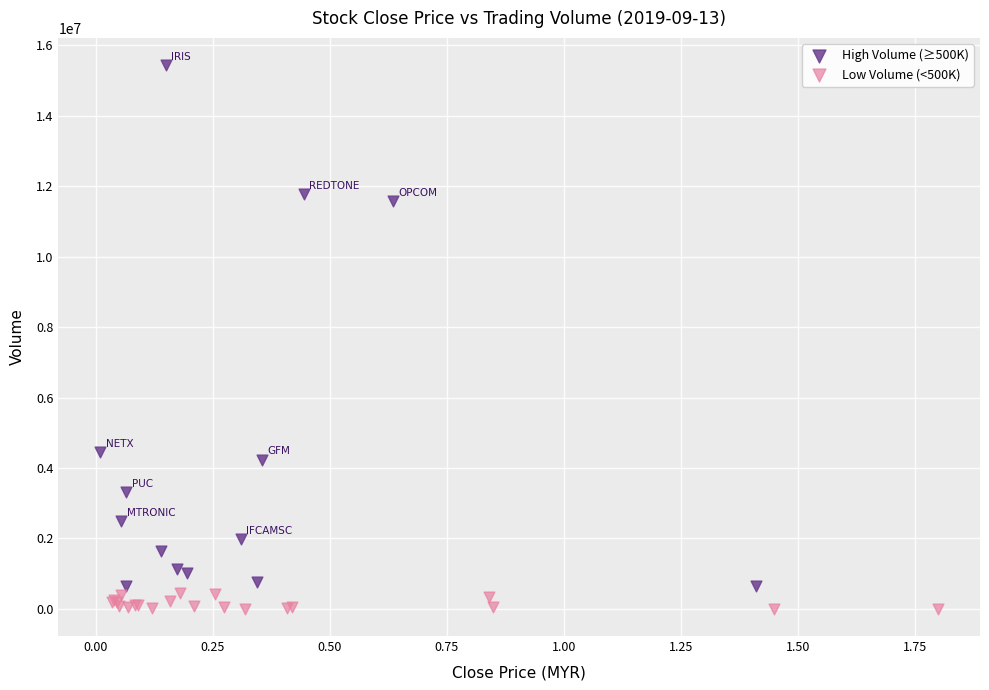

What are all the series names shown in the legend?

High Volume (≥500K), Low Volume (<500K)